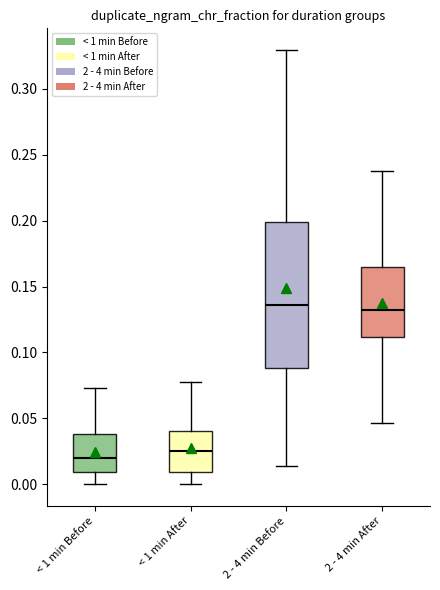

Where does the upper whisker of the box for < 1 min Before end on the y-axis? The values are not printed on the chart, so give them approximately, as read against the axis.

0.075